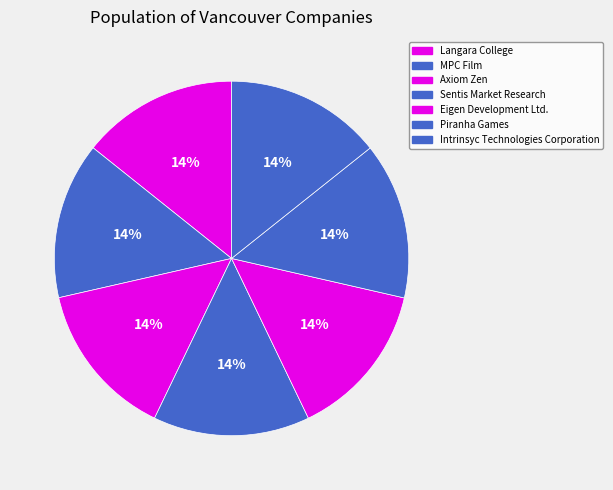

How many segments does this pie chart have?

7